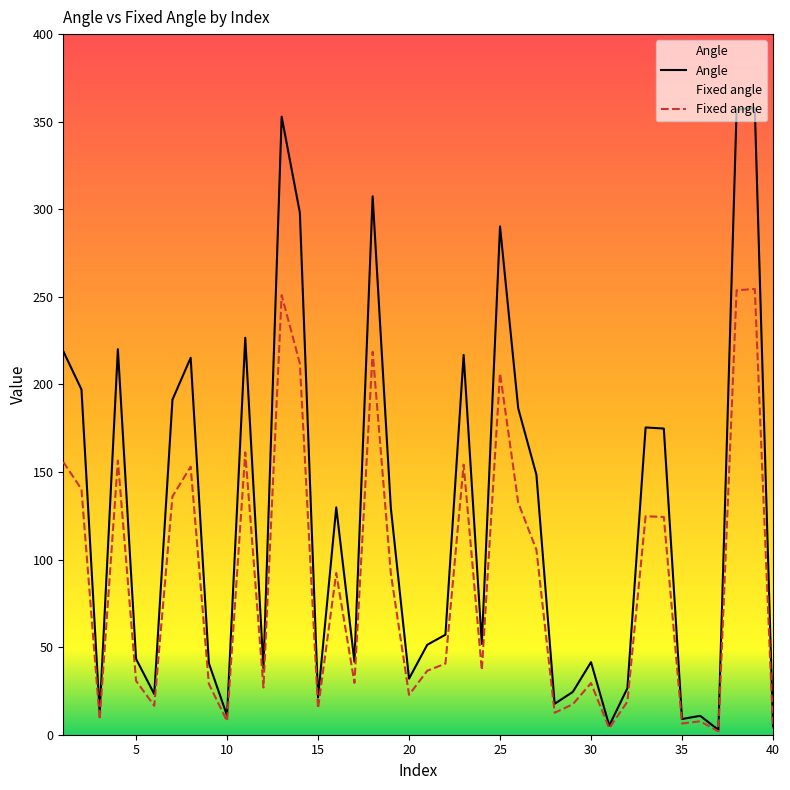

What is the difference between the maximum and minimum values in the Fixed angle series?

252.6